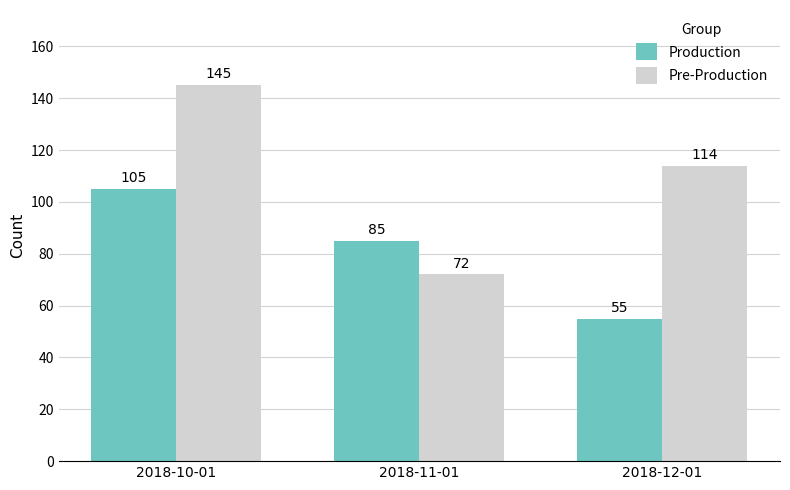

List the labels in order of Pre-Production value, smallest first.

2018-11-01, 2018-12-01, 2018-10-01